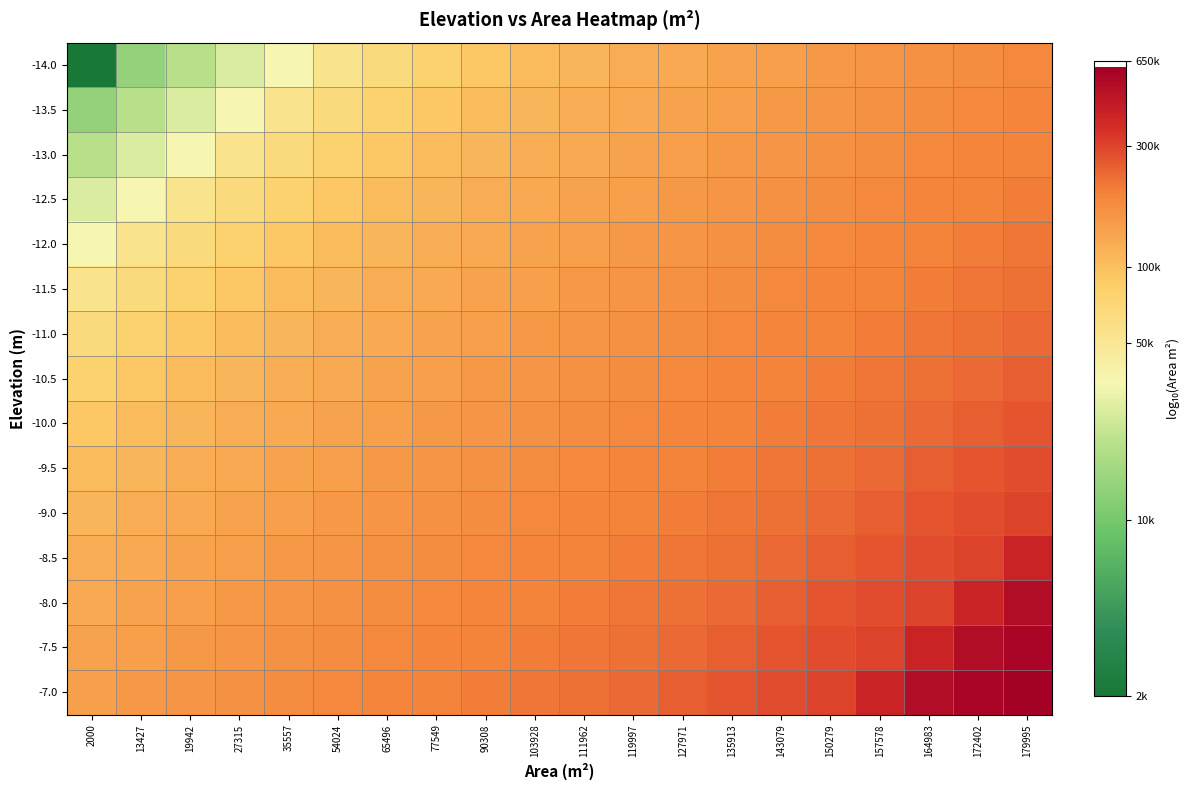

What is the spread (max minus min) of values at 27315?

0.8